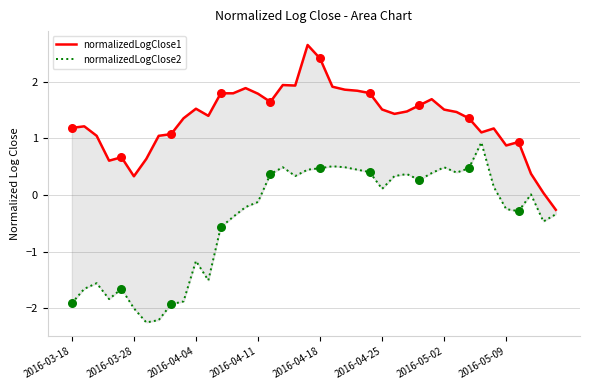

What are all the series names shown in the legend?

normalizedLogClose1, normalizedLogClose2